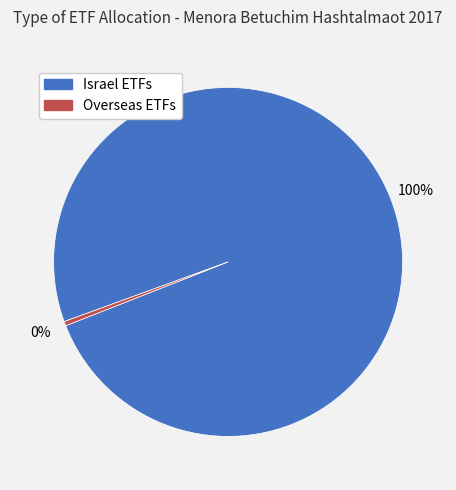

How many slices are in this pie chart?

2